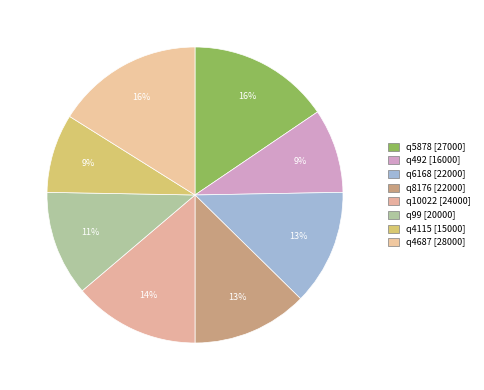

To the nearest percent, what is the difference between the largest and smallest slice percentages?

7%